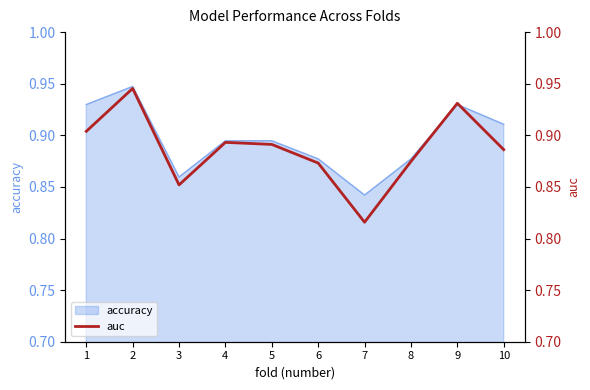

The chart shows a value of 0.9 at 8. True or false?

True